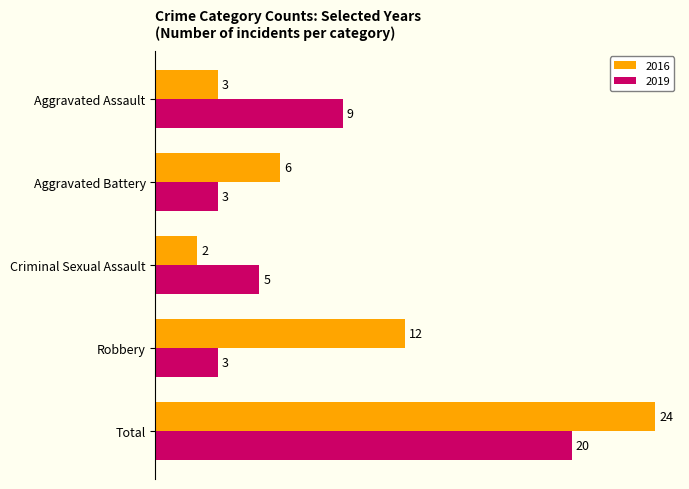

How many 2019 values are between 3 and 9?

4